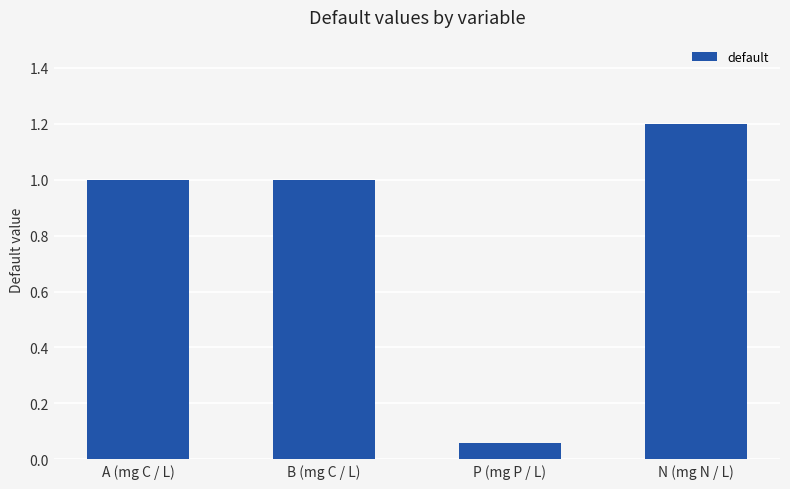

What is the change in value from P (mg P / L) to N (mg N / L)?

+1.1